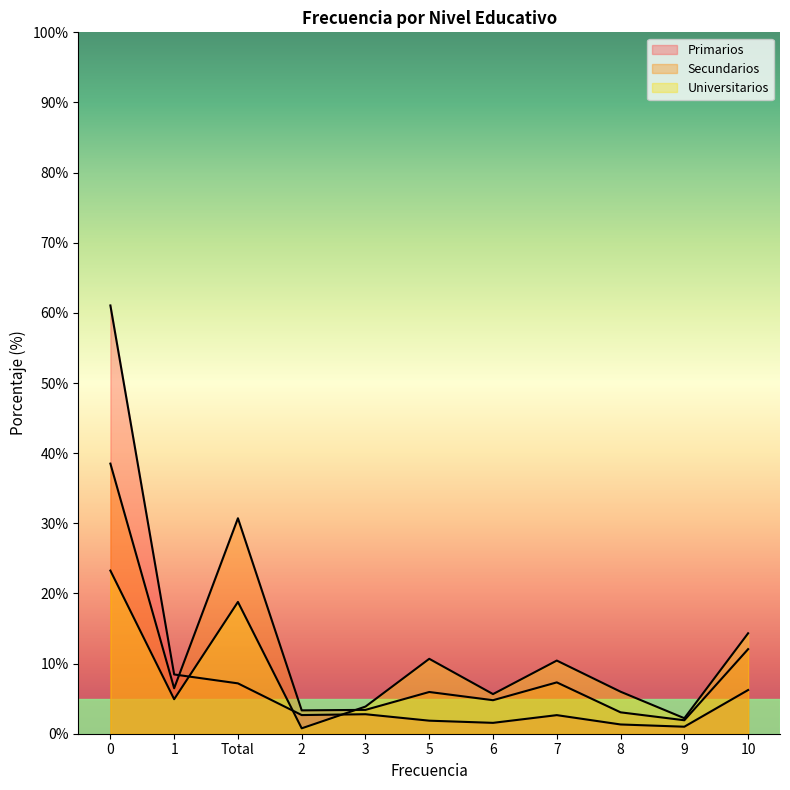

Which series ends up on top after the final intersection of Secundarios and Primarios?

Secundarios